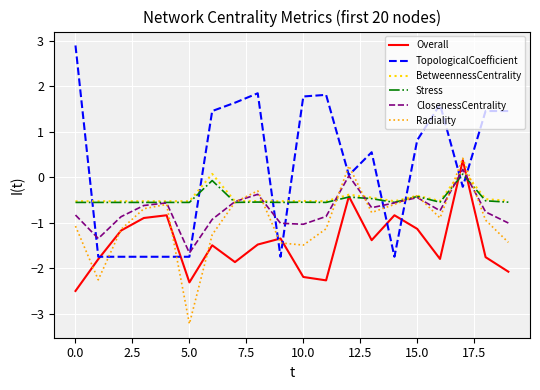

True or false: TopologicalCoefficient and Stress cross at least once.

True